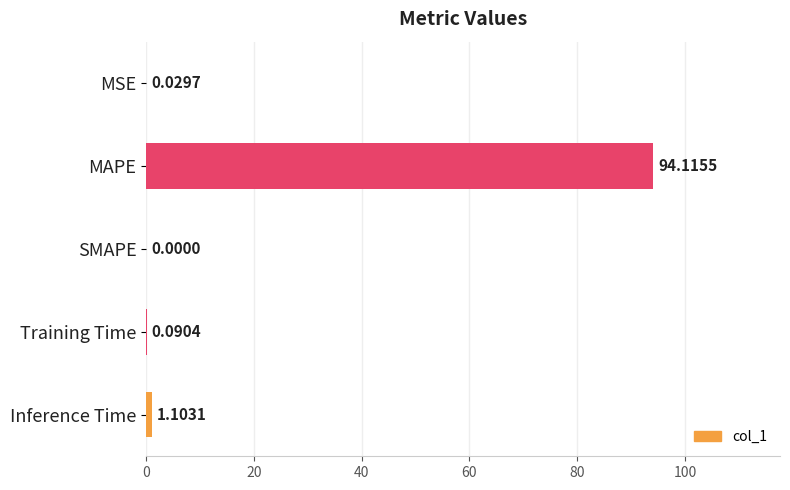

How many categories are shown in the chart?

5